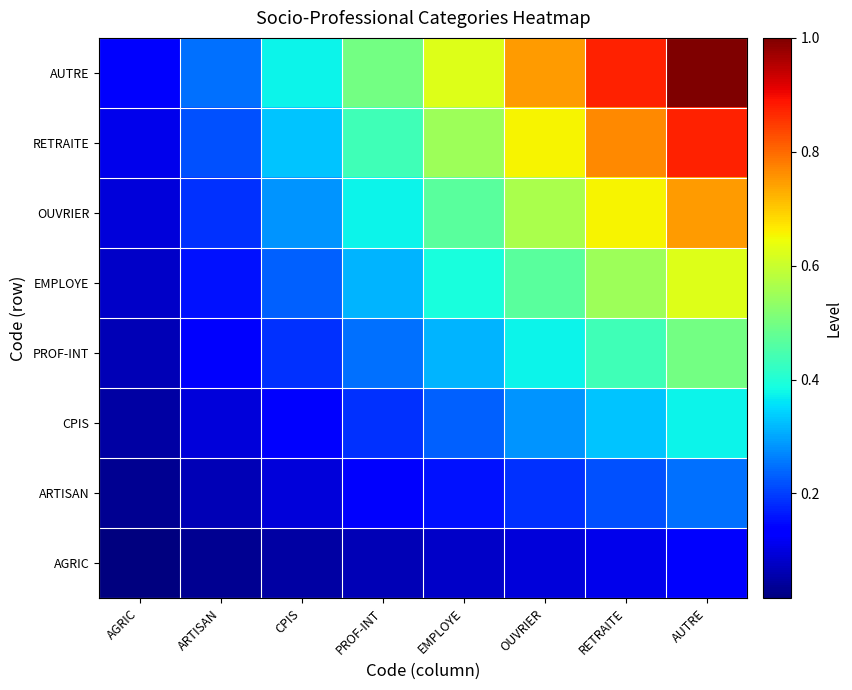

Reading left to right, extract all data points from this chart.

AGRIC: AGRIC=0.0	ARTISAN=0.0	CPIS=0.0	PROF-INT=0.1	EMPLOYE=0.1	OUVRIER=0.1	RETRAITE=0.1	AUTRE=0.1
ARTISAN: AGRIC=0.0	ARTISAN=0.1	CPIS=0.1	PROF-INT=0.1	EMPLOYE=0.2	OUVRIER=0.2	RETRAITE=0.2	AUTRE=0.2
CPIS: AGRIC=0.0	ARTISAN=0.1	CPIS=0.1	PROF-INT=0.2	EMPLOYE=0.2	OUVRIER=0.3	RETRAITE=0.3	AUTRE=0.4
PROF-INT: AGRIC=0.1	ARTISAN=0.1	CPIS=0.2	PROF-INT=0.2	EMPLOYE=0.3	OUVRIER=0.4	RETRAITE=0.4	AUTRE=0.5
EMPLOYE: AGRIC=0.1	ARTISAN=0.2	CPIS=0.2	PROF-INT=0.3	EMPLOYE=0.4	OUVRIER=0.5	RETRAITE=0.5	AUTRE=0.6
OUVRIER: AGRIC=0.1	ARTISAN=0.2	CPIS=0.3	PROF-INT=0.4	EMPLOYE=0.5	OUVRIER=0.6	RETRAITE=0.7	AUTRE=0.8
RETRAITE: AGRIC=0.1	ARTISAN=0.2	CPIS=0.3	PROF-INT=0.4	EMPLOYE=0.5	OUVRIER=0.7	RETRAITE=0.8	AUTRE=0.9
AUTRE: AGRIC=0.1	ARTISAN=0.2	CPIS=0.4	PROF-INT=0.5	EMPLOYE=0.6	OUVRIER=0.8	RETRAITE=0.9	AUTRE=1.0